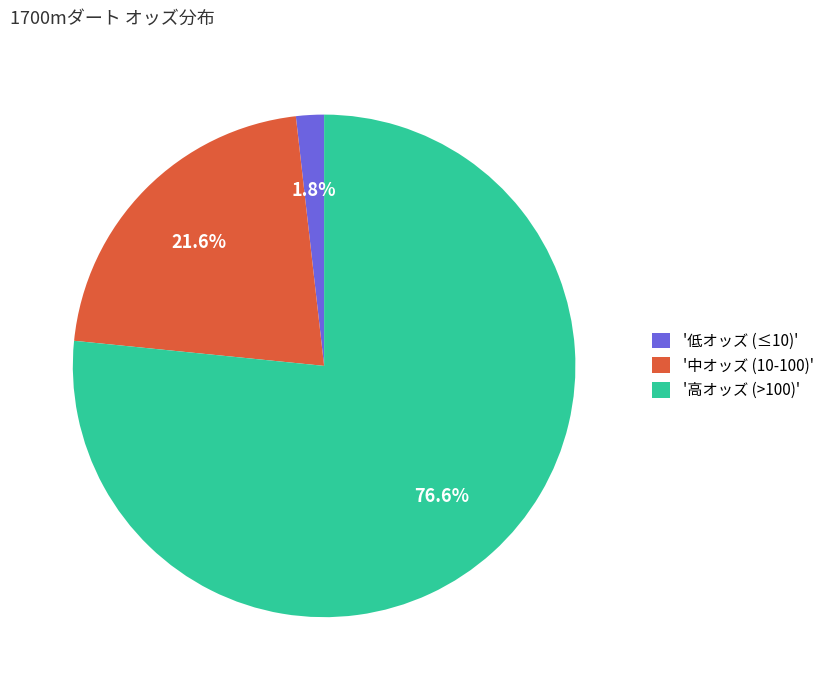

Rank the categories by value from lowest to highest.

'低オッズ (≤10)', '中オッズ (10-100)', '高オッズ (>100)'